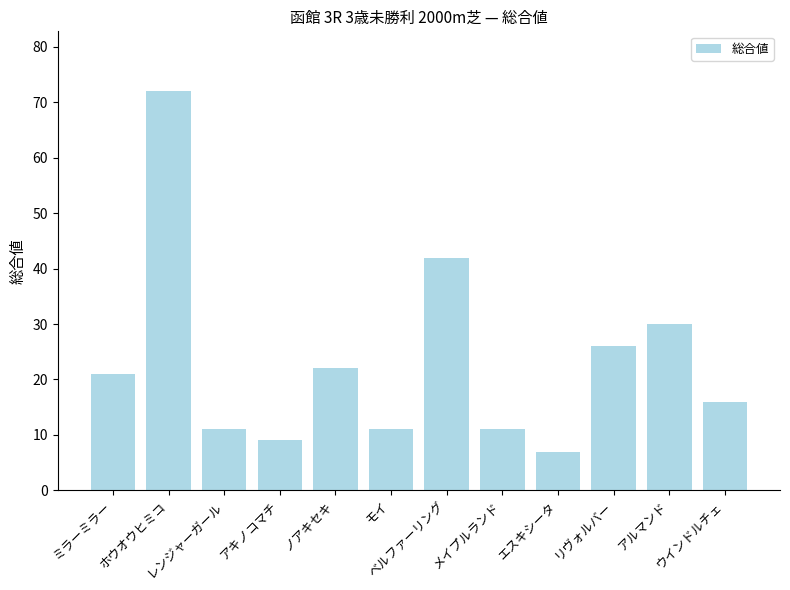

What position from the left is モイ?

6